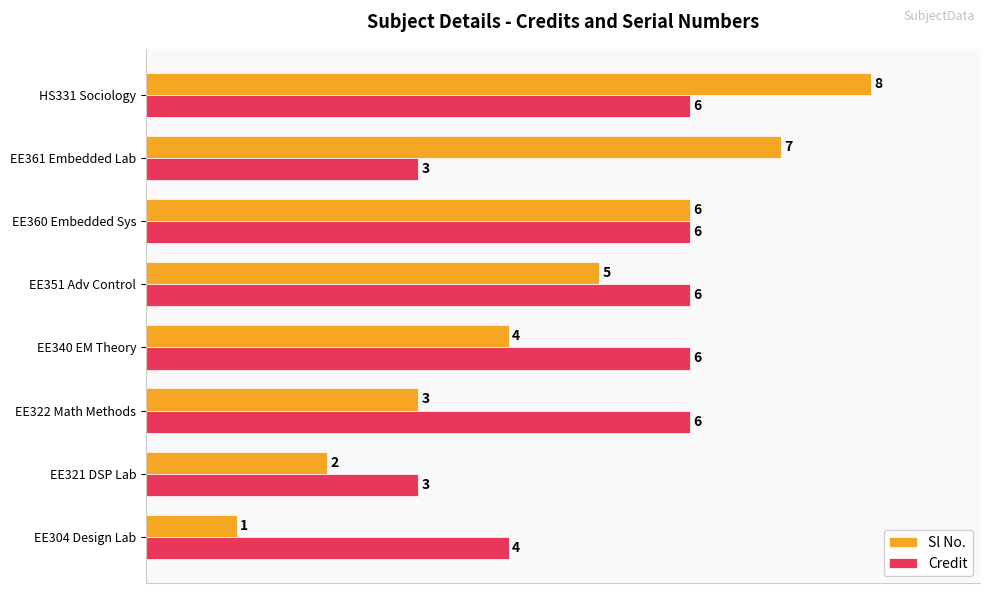

What are all the series names shown in the legend?

Sl No., Credit